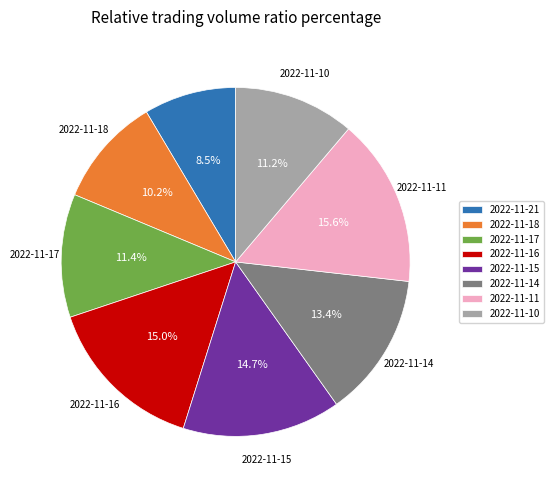

The 2022-11-15 slice represents 23% of the pie. True or false?

False